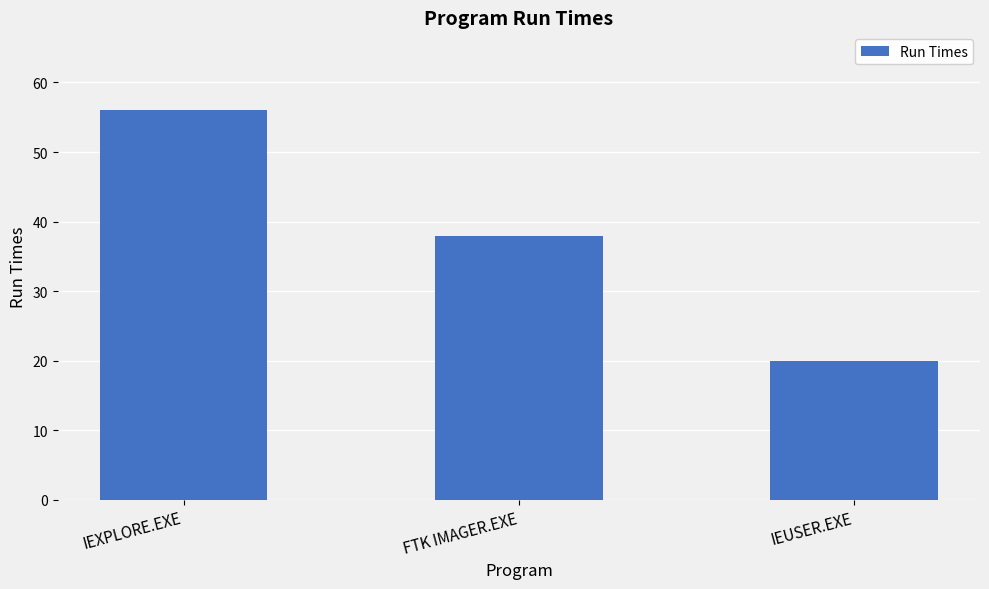

Which label corresponds to the largest value in the chart?

IEXPLORE.EXE